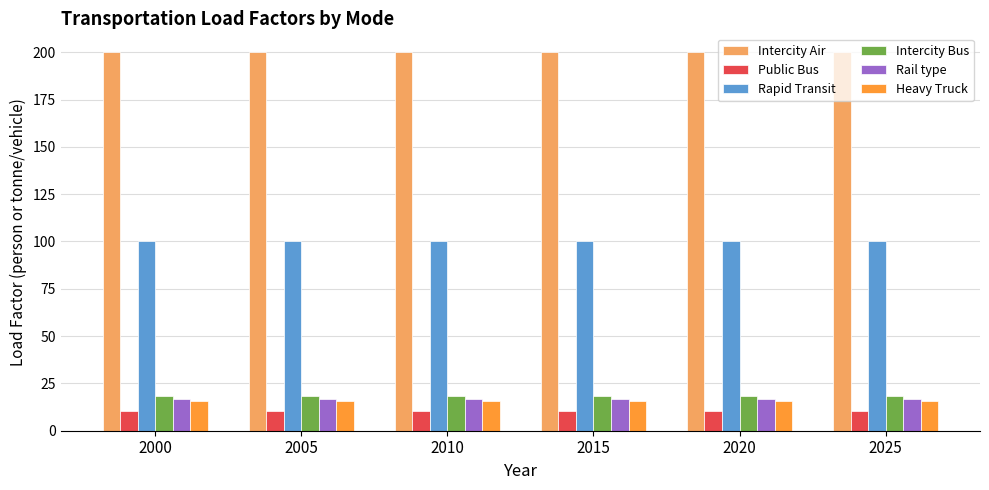

What is the smallest value displayed?

10.6